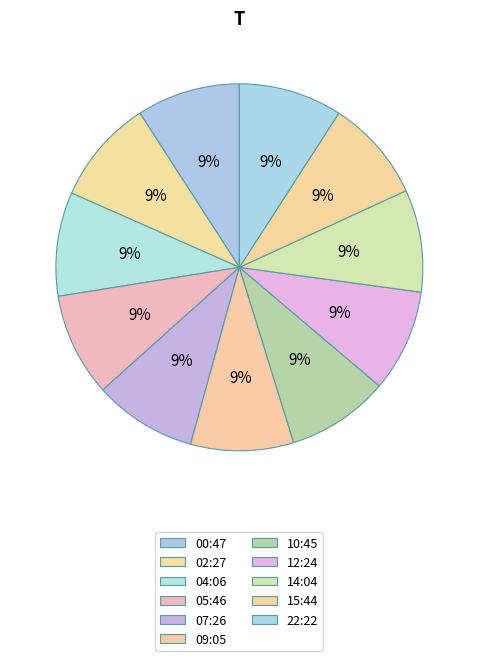

What portion of the pie excludes 07:26?

90.9%